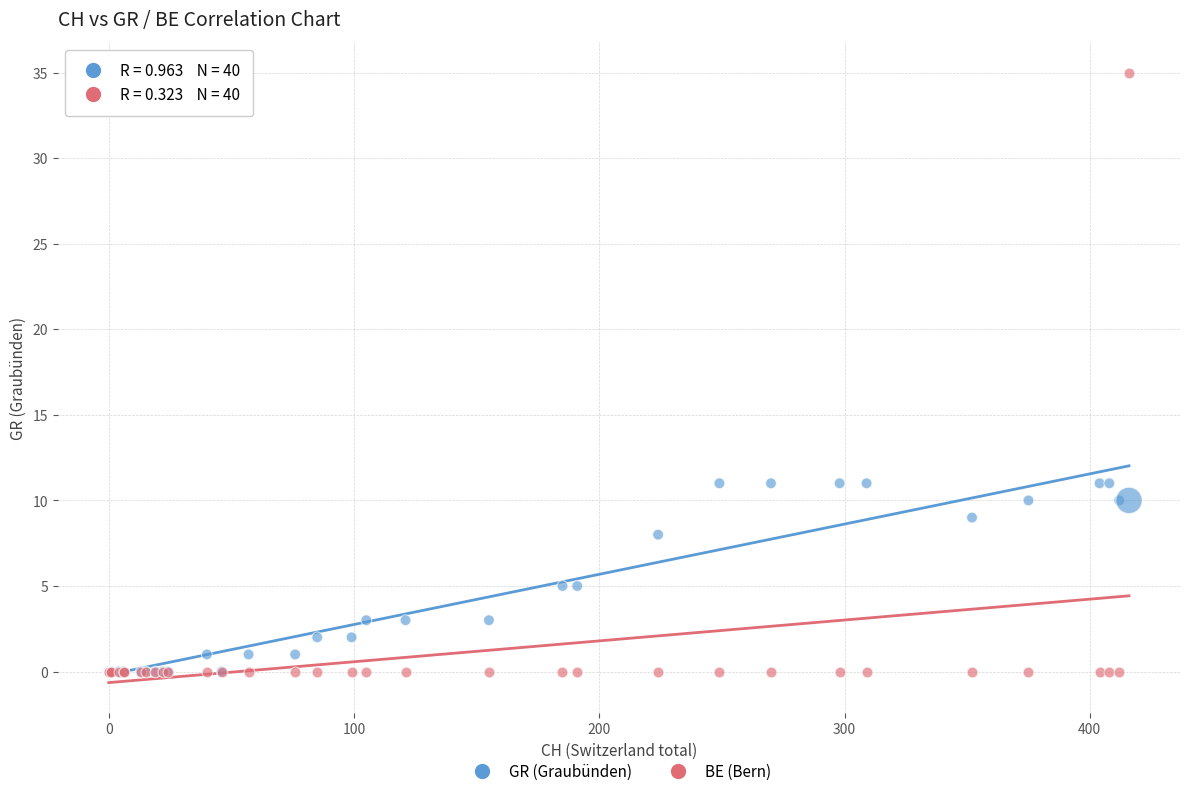

Which series reaches the maximum Y coordinate?

BE (Bern)